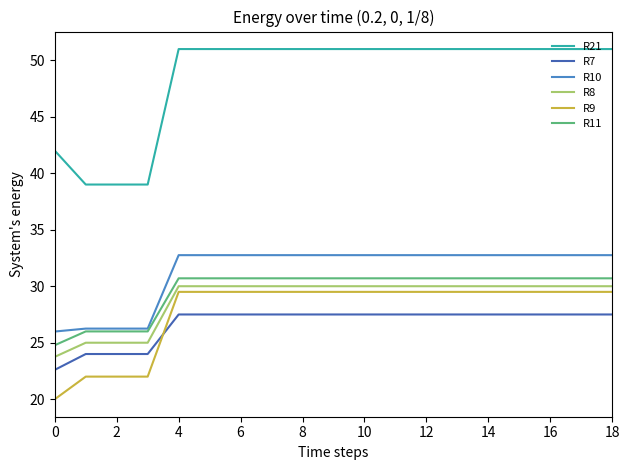

Rank the series by their maximum value, from highest to lowest.

R21, R10, R11, R8, R9, R7